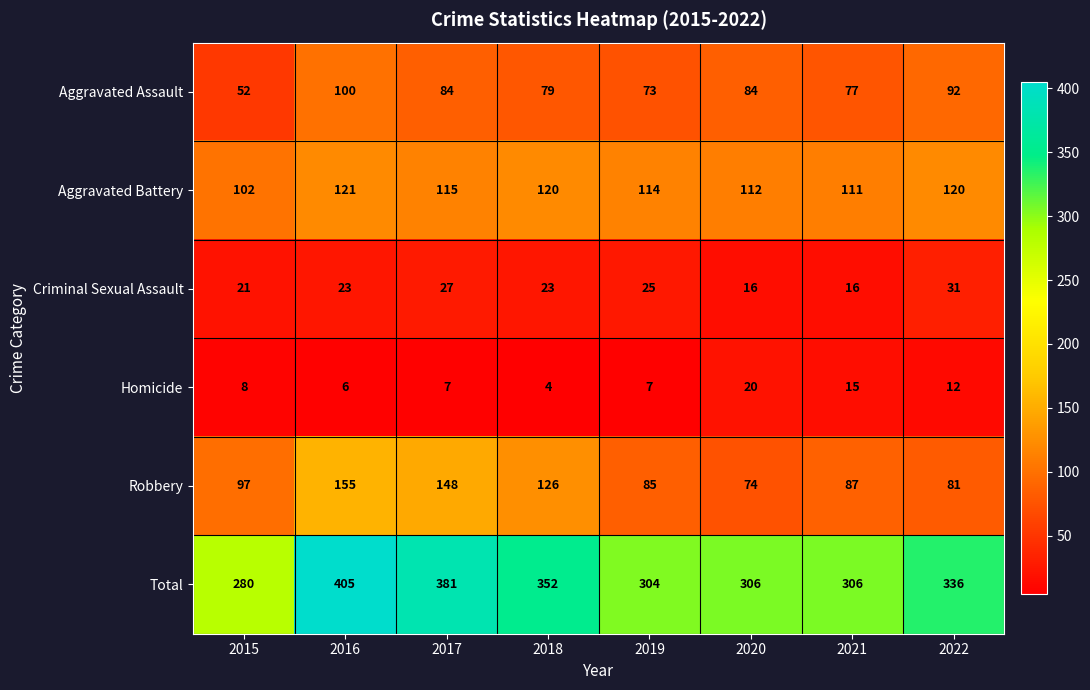

The value of Aggravated Assault at 2018 is 122. True or false?

False